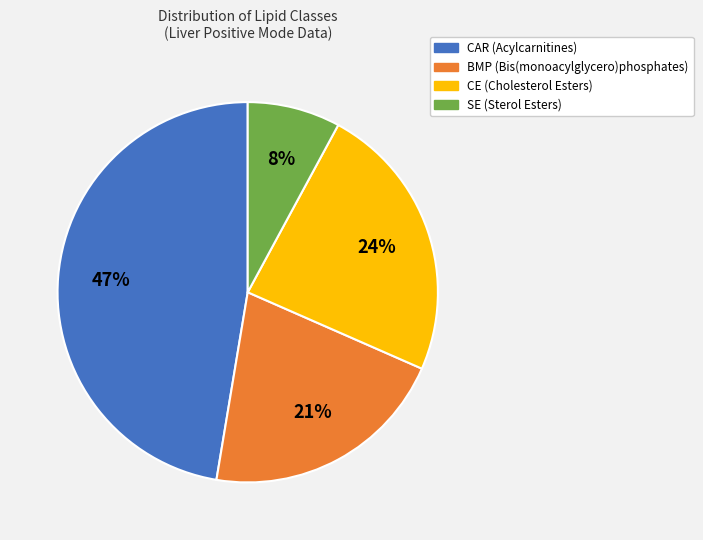

To the nearest percent, what percentage of the pie is BMP?

21%